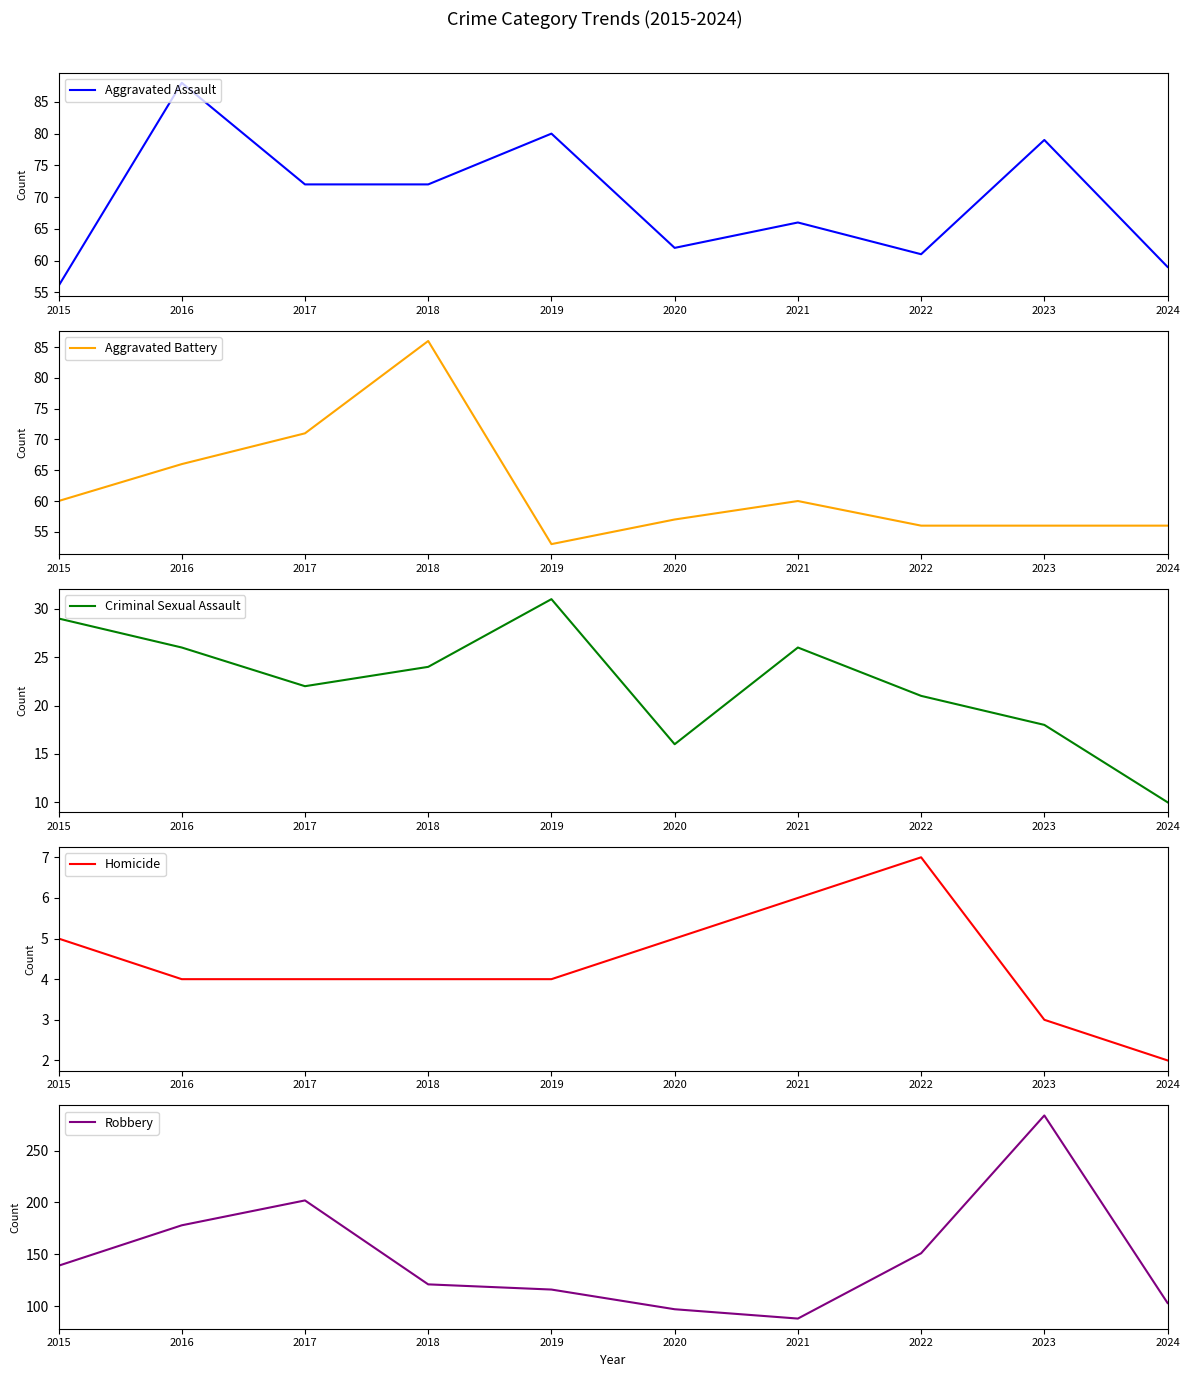

What is the difference between the Homicide values at 2024 and 2020?

3